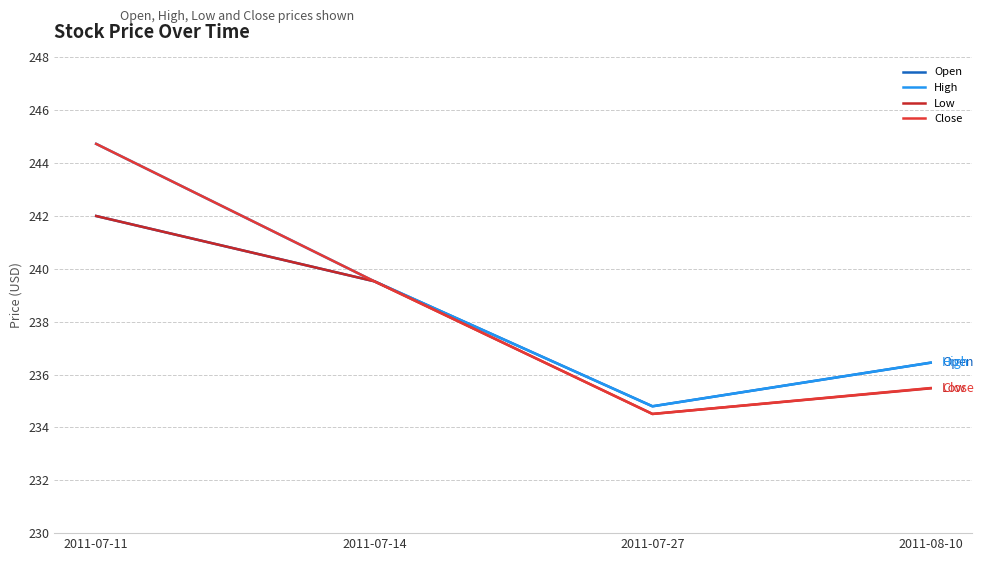

What are all the series names shown in the legend?

Open, High, Low, Close